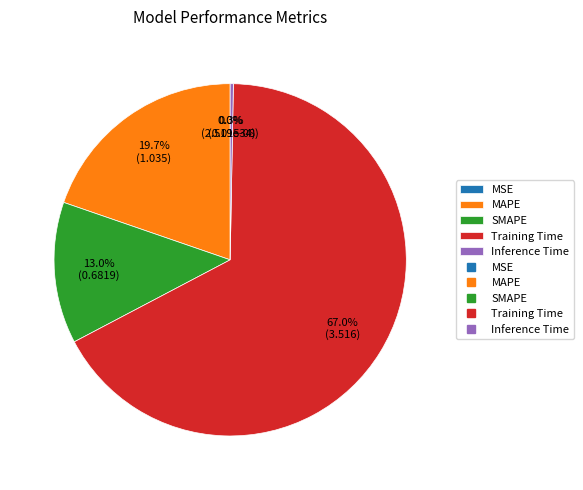

To the nearest percent, what is the average slice percentage?

20%